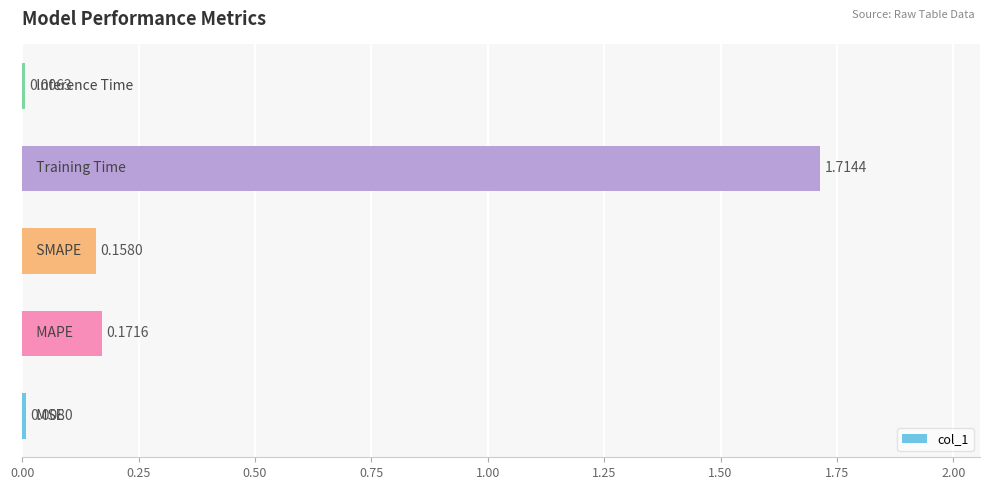

What is the sum of all values?

2.1